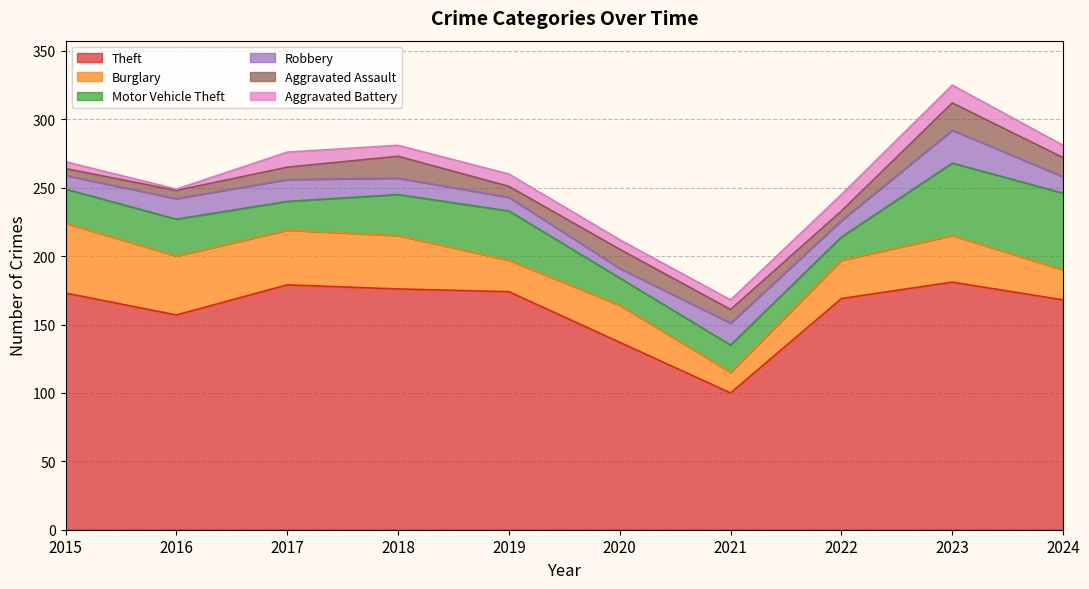

In Theft, how many points are higher than both neighbors (excluding endpoints)?

2